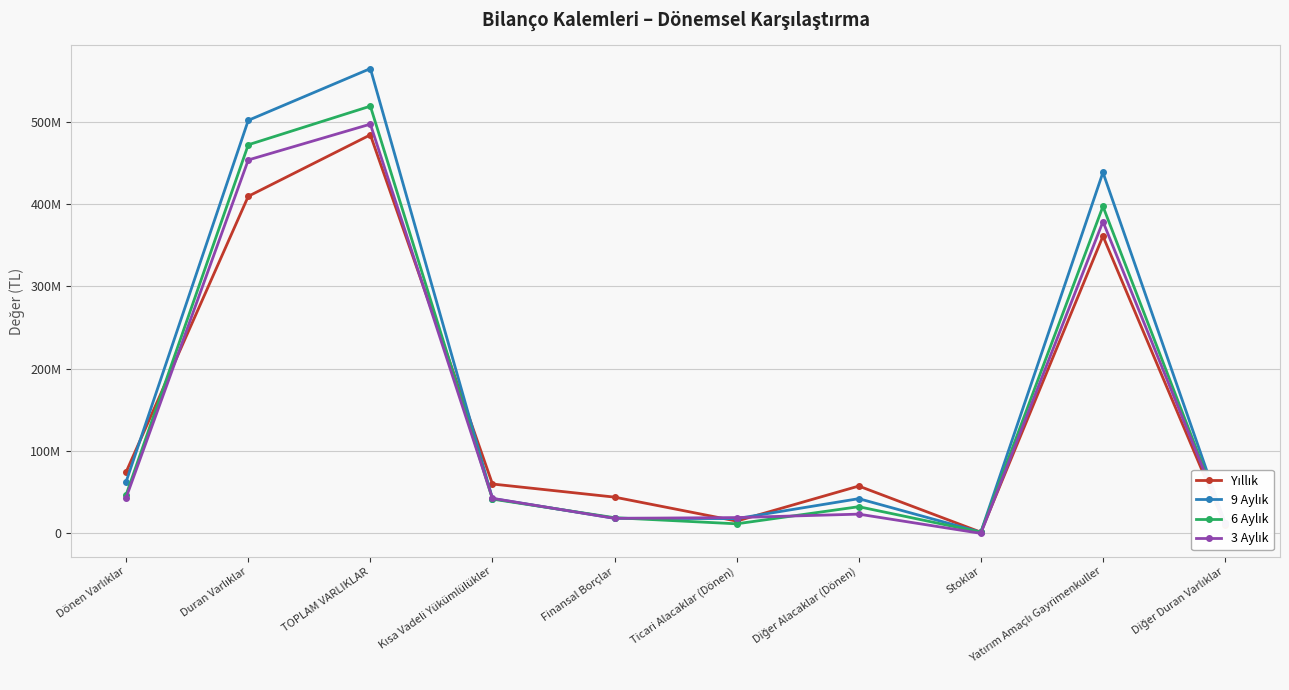

At which category does 6 Aylık reach its first local peak?

TOPLAM VARLIKLAR